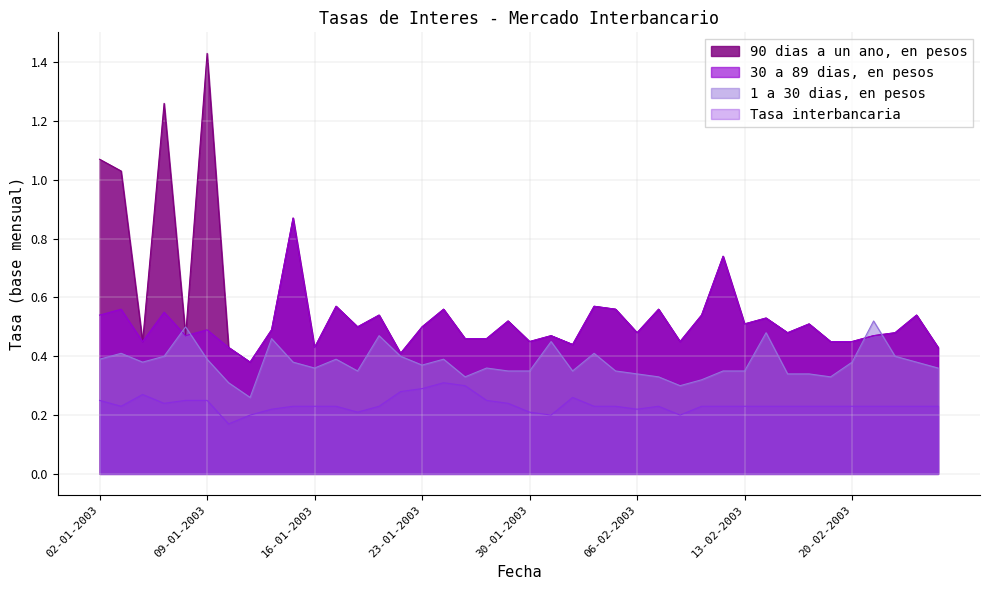

What is the difference between the second highest and minimum values in the 1 a 30 dias, en pesos series?

0.2